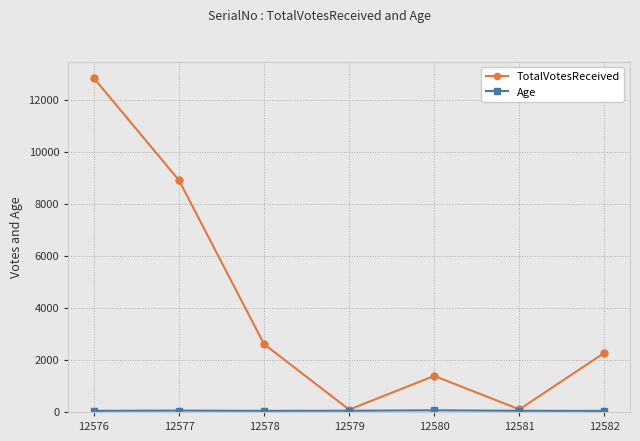

Where is the first local maximum for TotalVotesReceived?

12580